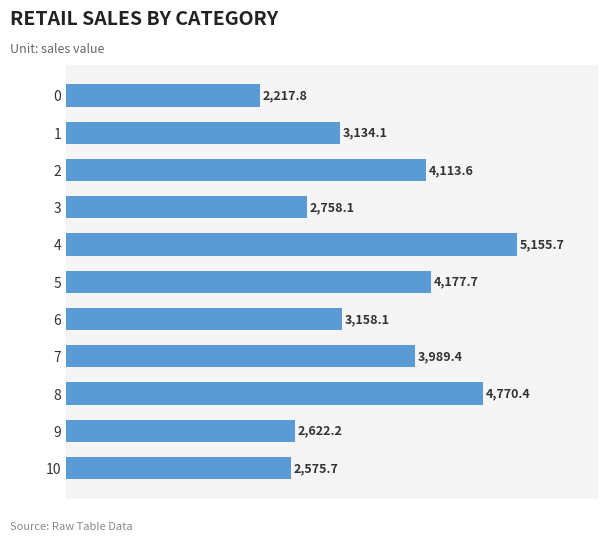

What is the difference between the second highest and minimum values?

2552.6